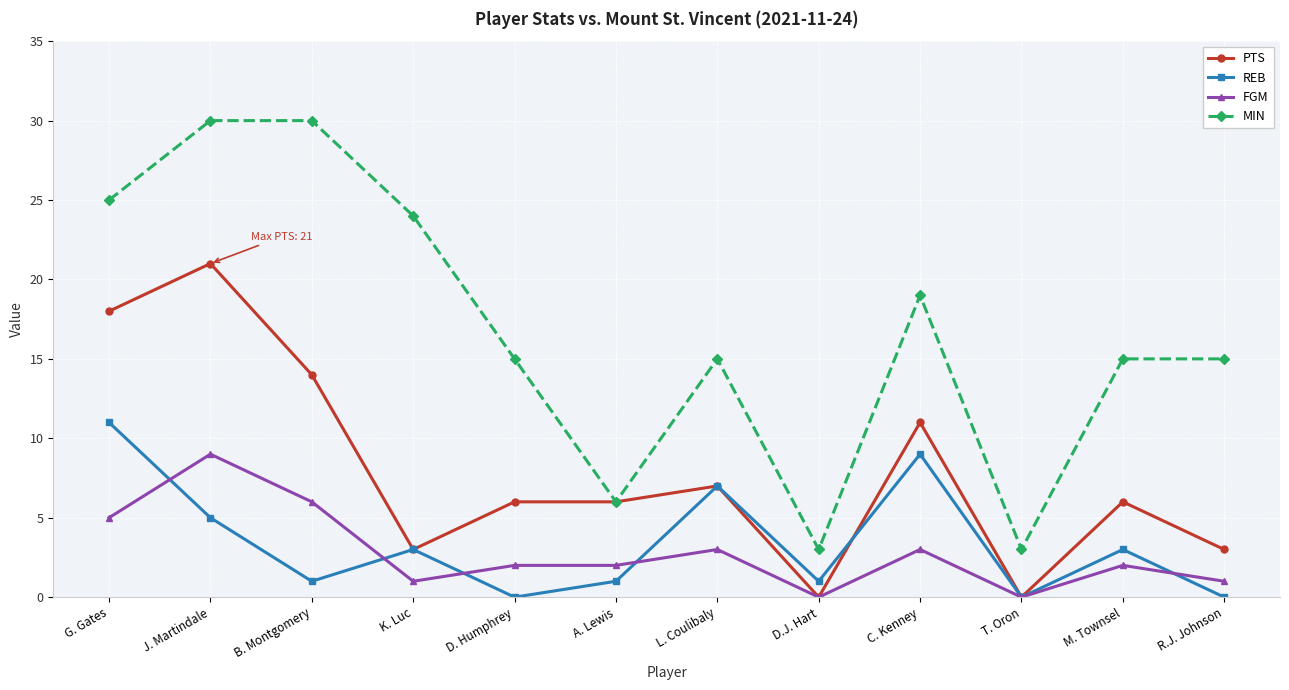

What value does the REB series have at D.J. Hart?

1